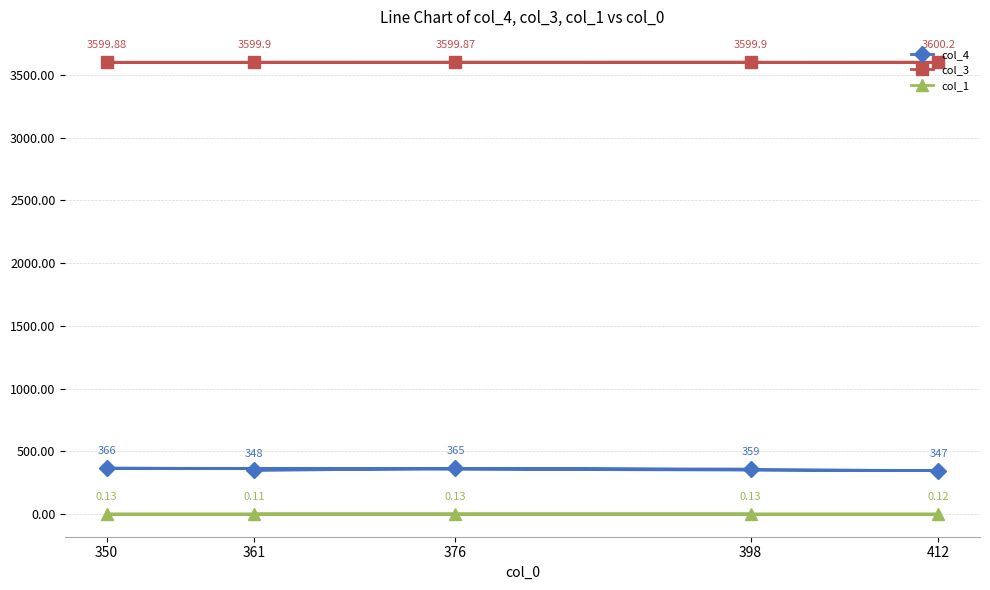

What is the total value across all series at 412?

3947.3